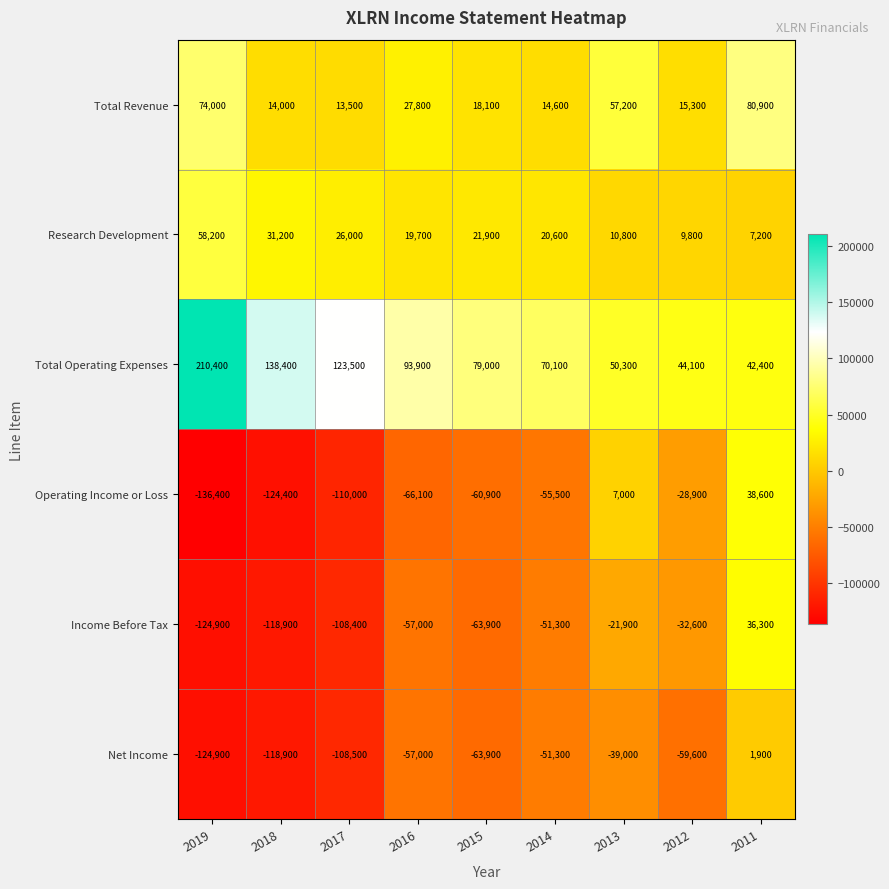

At which label does Net Income first exceed -59600?

2016